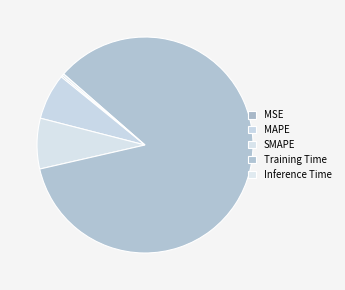

To the nearest percent, what is the combined percentage of Training Time and MSE?

85%